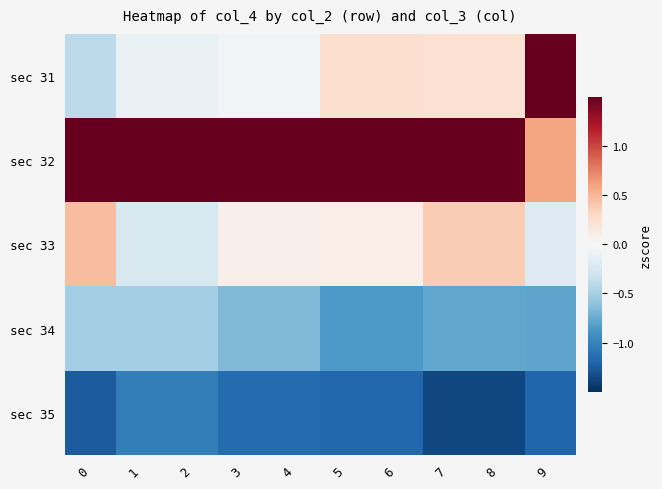

What is the difference between the highest and lowest values at 0?

2.9